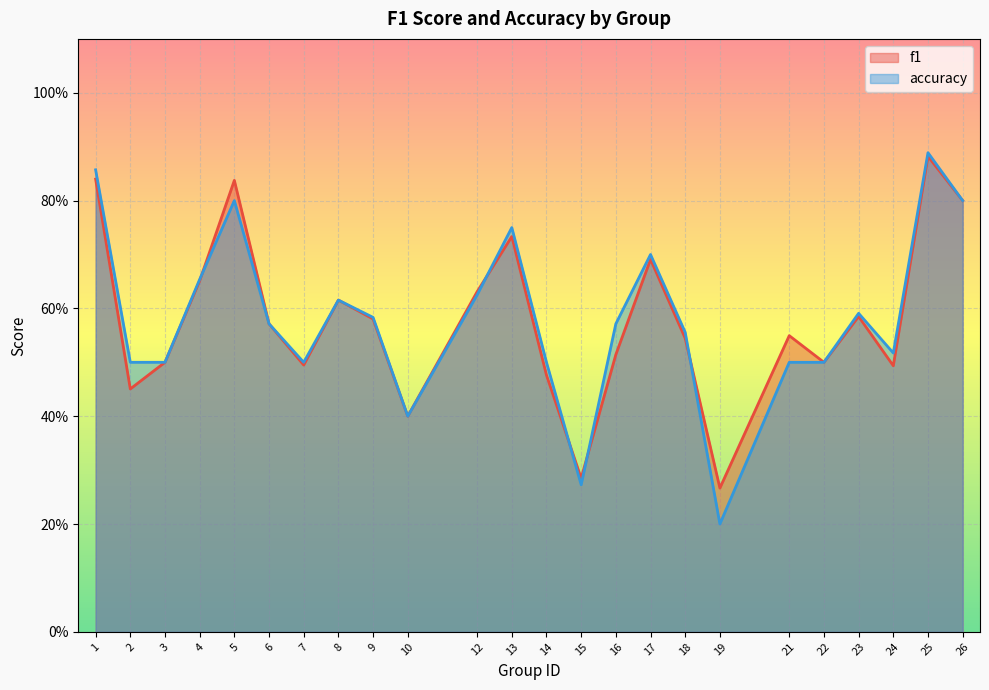

At which category does the chart reach its peak across all series?

25